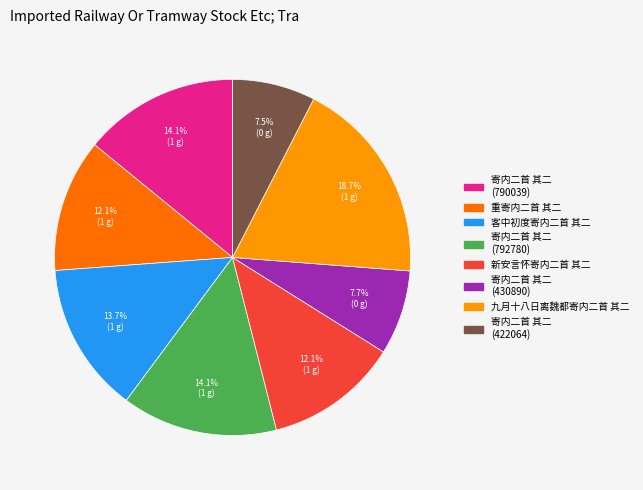

To the nearest percent, what is the average slice percentage?

12%